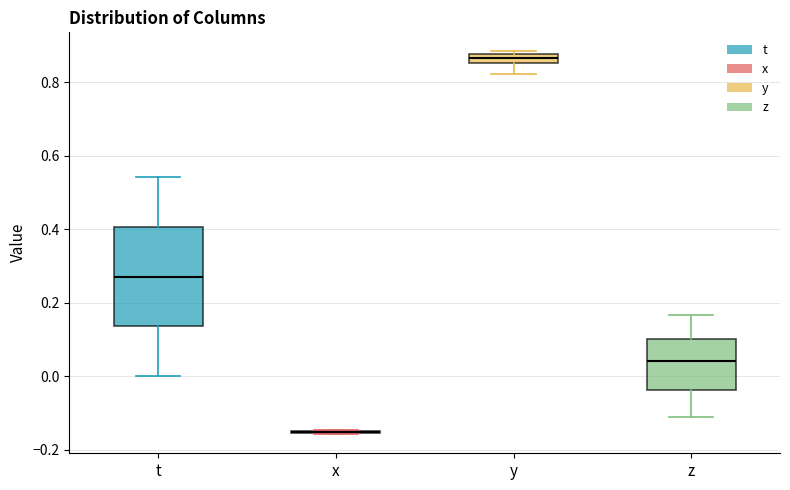

Which box is the tallest, from its lower edge to its upper edge?

t